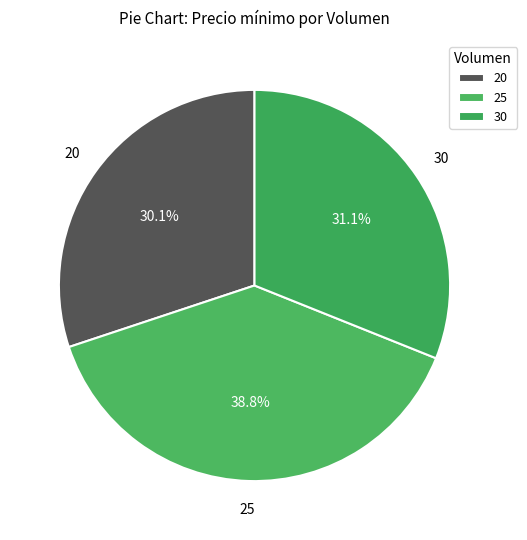

What percentage is NOT represented by 20?

69.9%